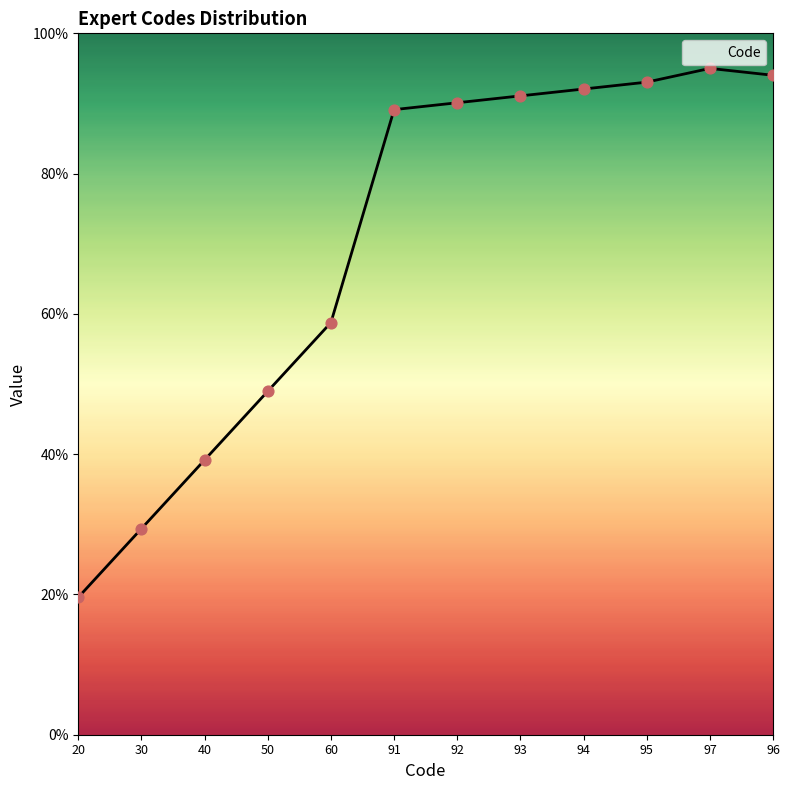

Approximately how many times larger is the value at 95 compared to 30?

3.2